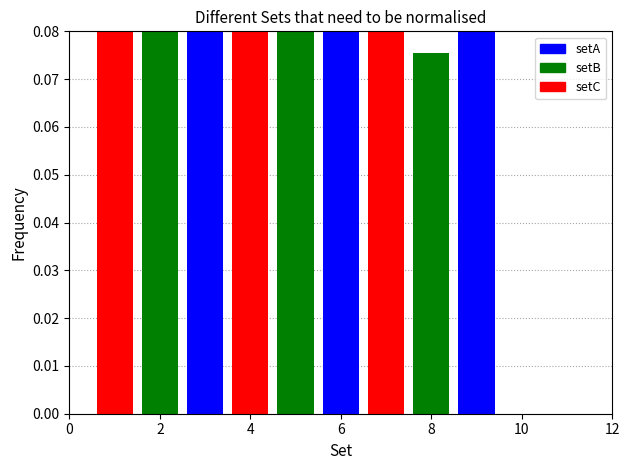

At how many categories does at least one series exceed 0?

9